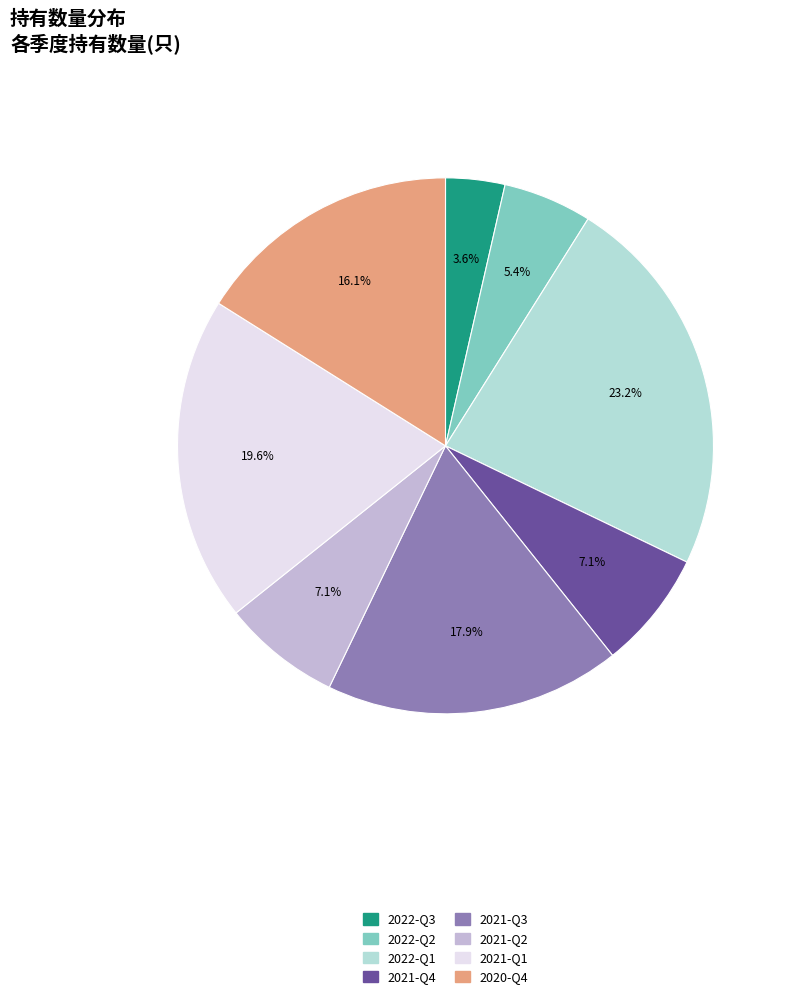

Which category has the smallest portion of the pie?

2022-Q3